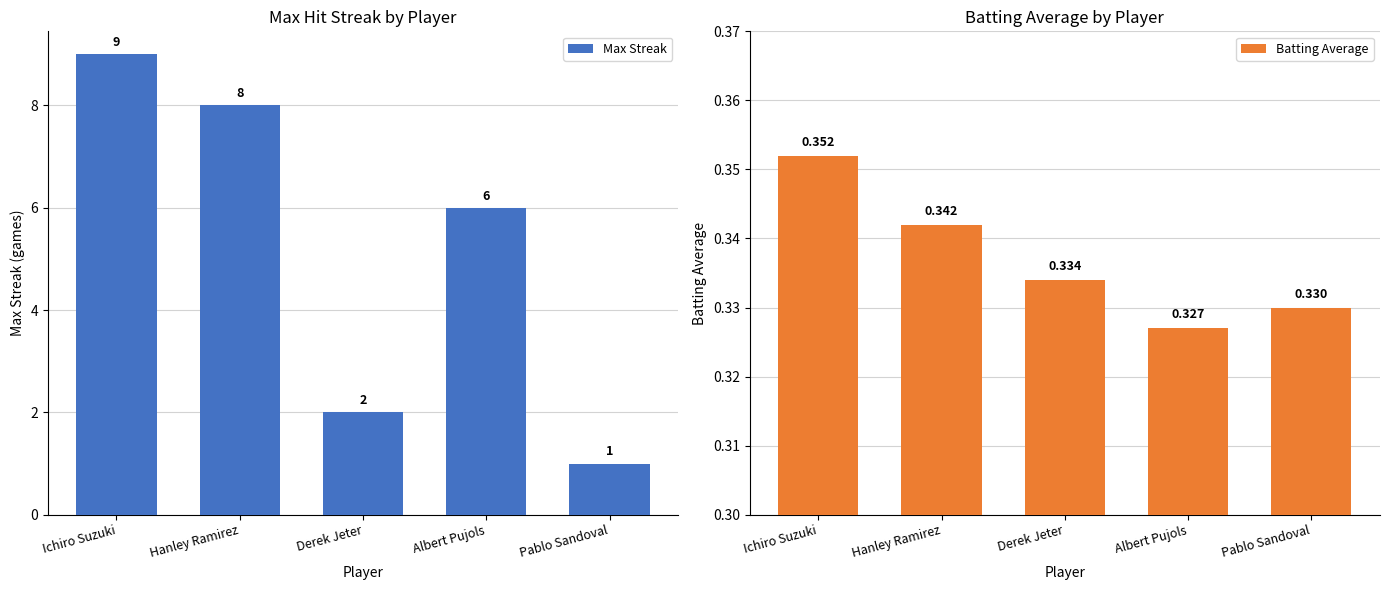

Does the chart contain stacked bars?

No